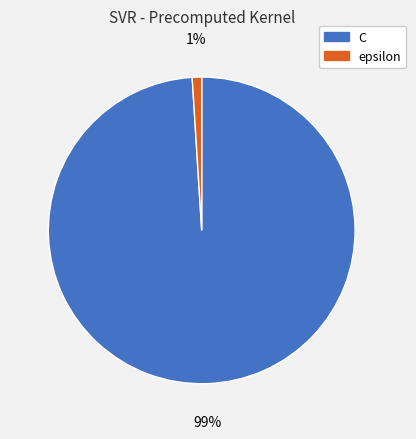

How many slices are in this pie chart?

2